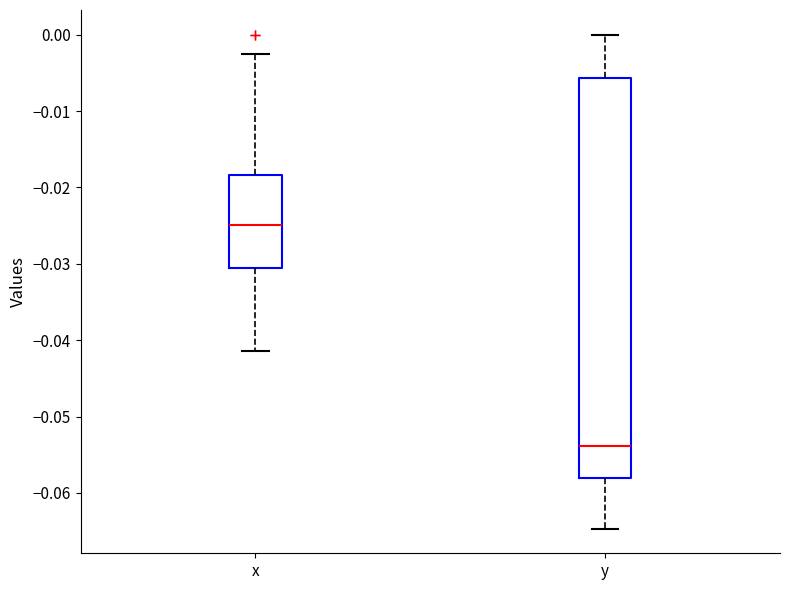

Reading left to right, transcribe this box plot: for each box, give where its median line is, the range the box spans, and where its two whiskers end, as read against the y-axis. The values are not printed on the chart, so give them approximately, as read against the axis.

x: median -0.025, box -0.031 to -0.018, whiskers -0.041 to -0.003
y: median -0.054, box -0.058 to -0.006, whiskers -0.065 to 0.000